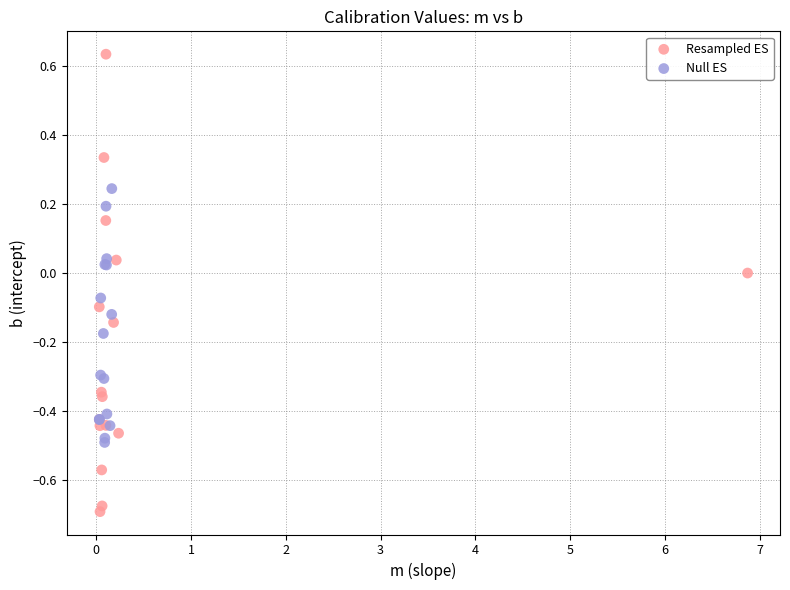

Which series contains the lowest Y value?

Resampled ES